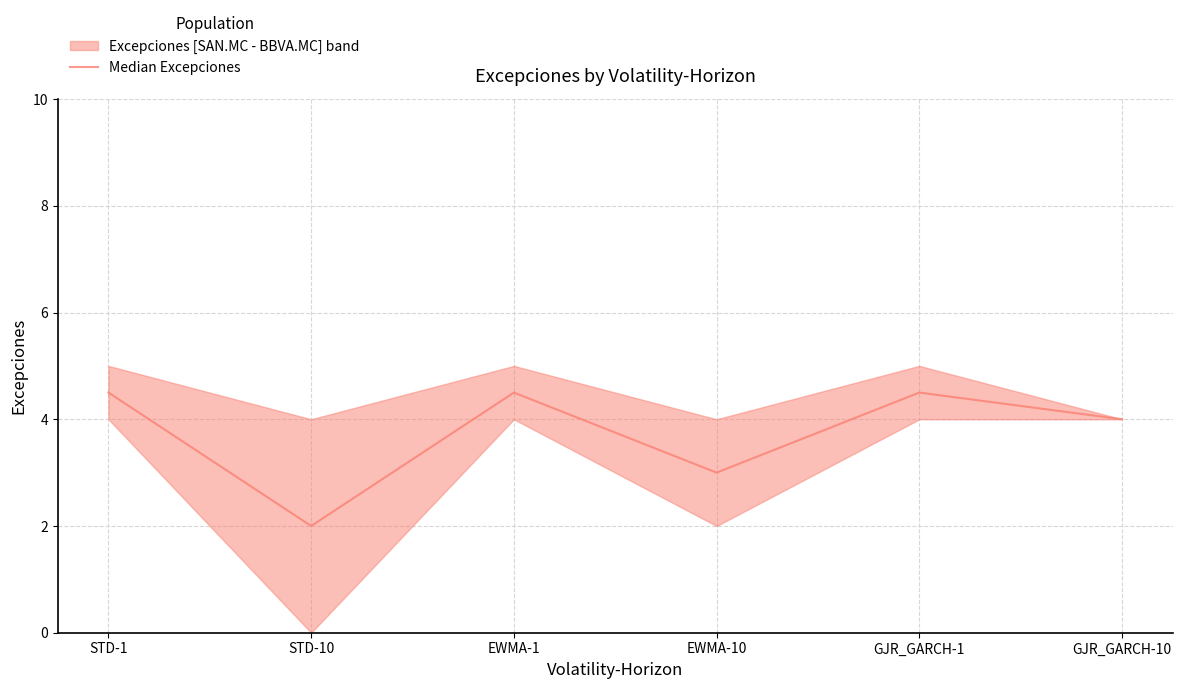

What is the maximum value shown in the chart?

4.5